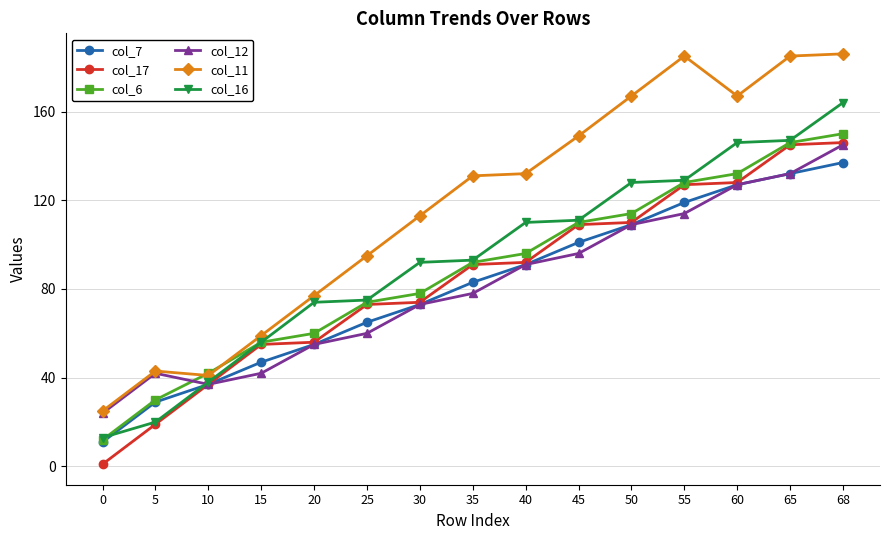

What is the value of the col_16 point at the 6th from the left?

75